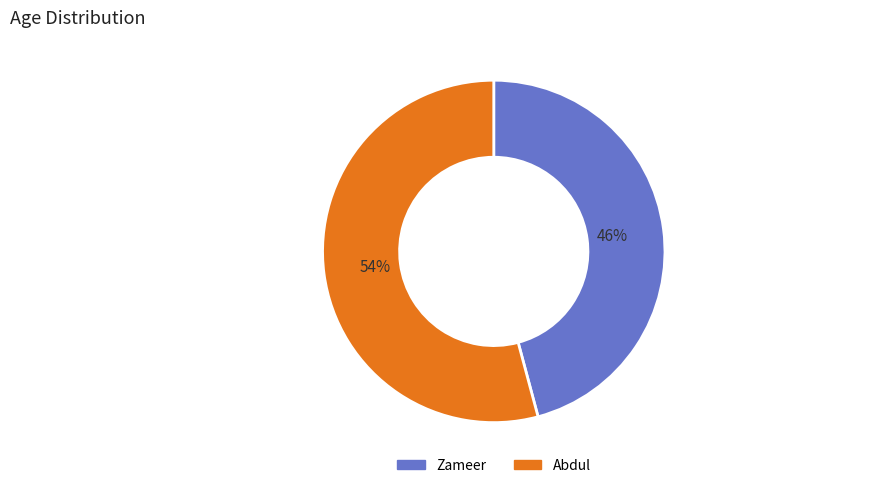

True or false: Abdul accounts for 69% of the total.

False